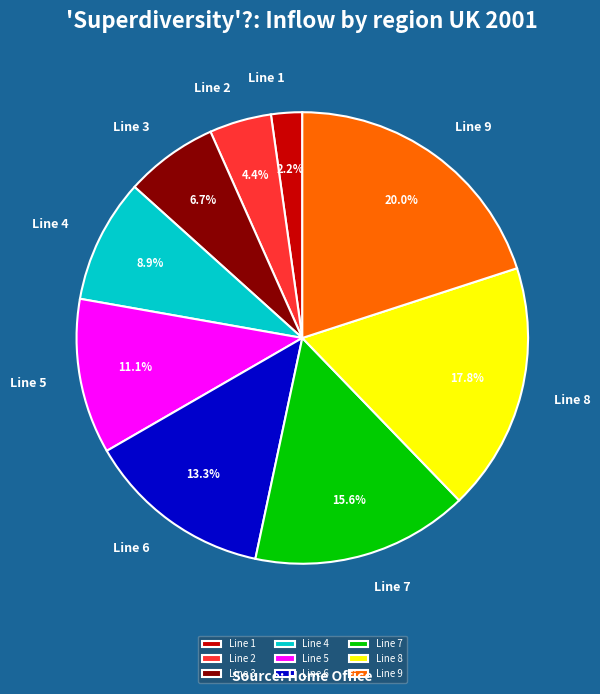

Do Line 5 and Line 7 together represent more than half of the pie?

No